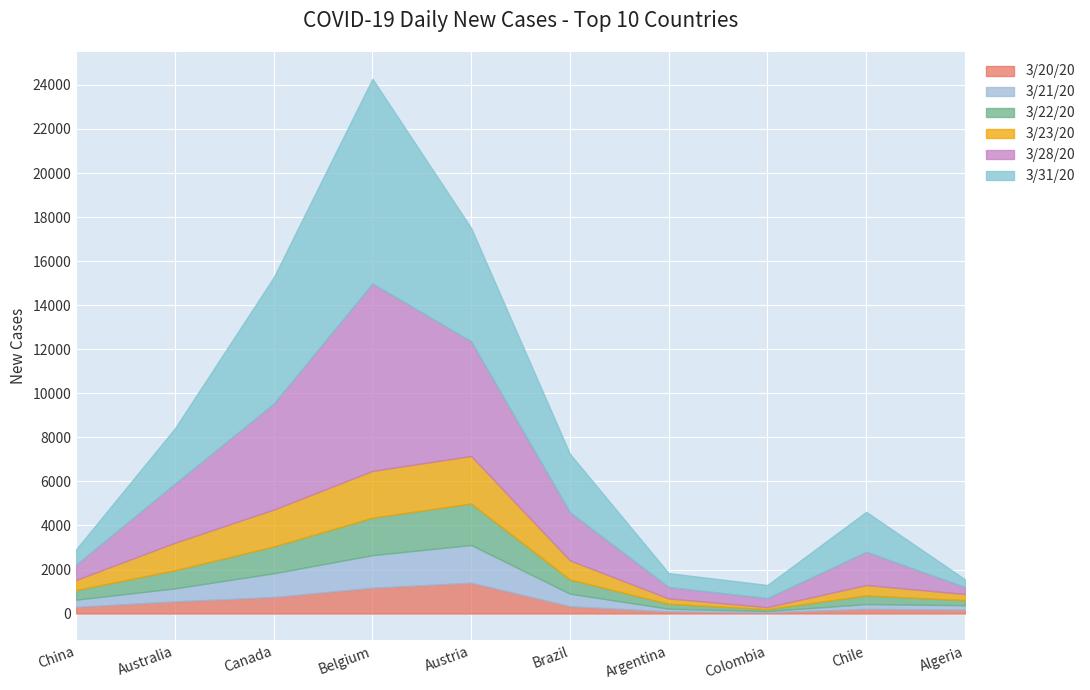

At which category is the sum across all series the highest?

Belgium